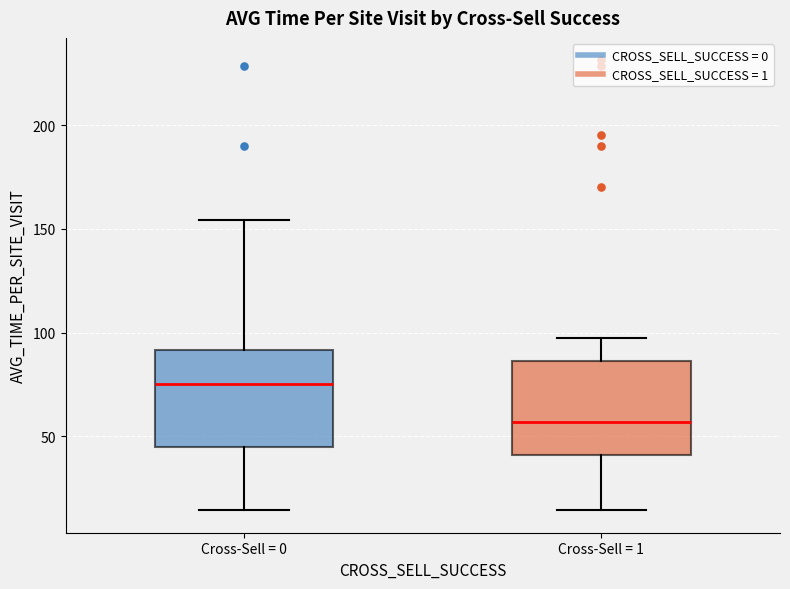

Reading left to right, read every box against the y-axis: the position of its median line, the range the box covers, and the ends of its whiskers. The values are not printed on the chart, so give them approximately, as read against the axis.

Cross-Sell = 0: median 75, box 45 to 90, whiskers 15 to 155
Cross-Sell = 1: median 55, box 40 to 85, whiskers 15 to 95